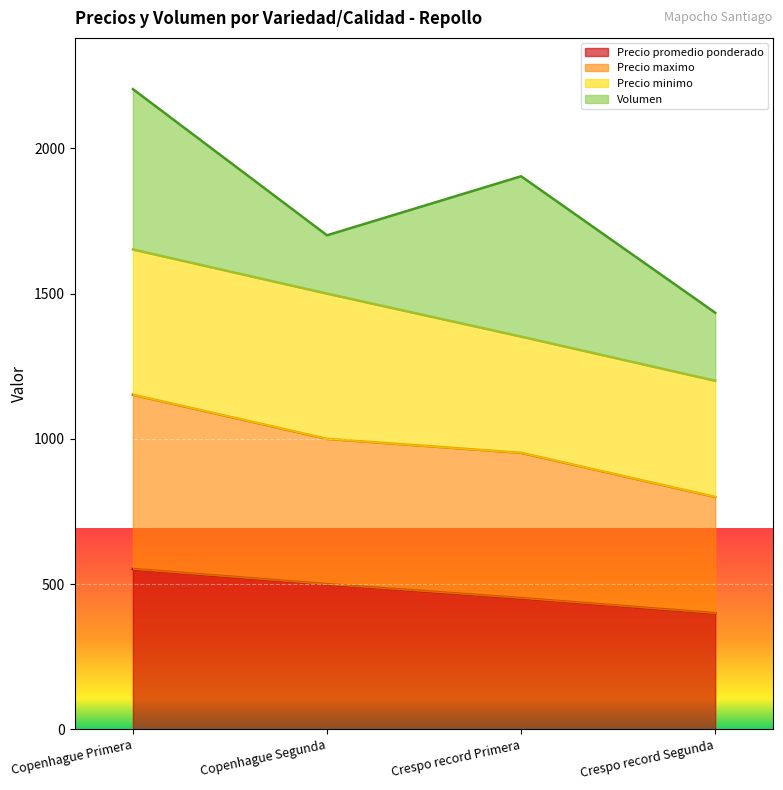

At which category is the sum across all series the highest?

Copenhague Primera